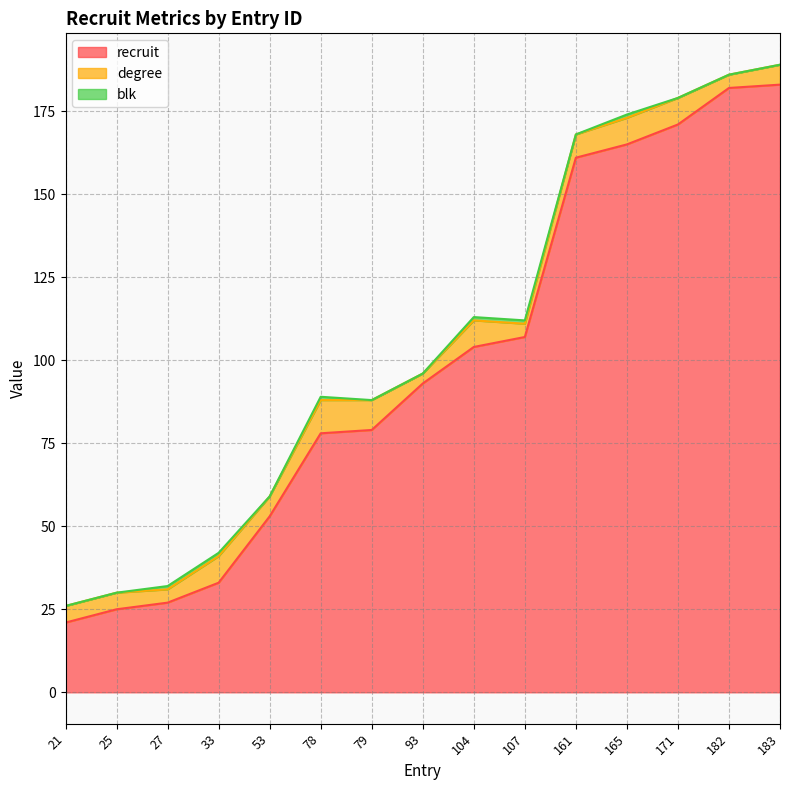

What is the difference between the maximum and minimum values in the blk series?

1